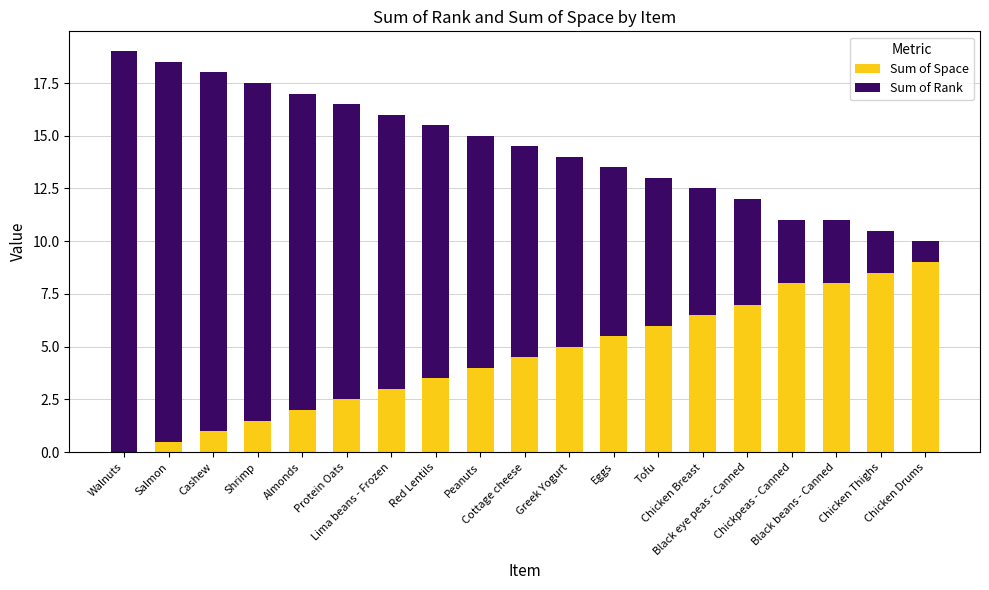

What is the sum of all Sum of Space values?

86.0